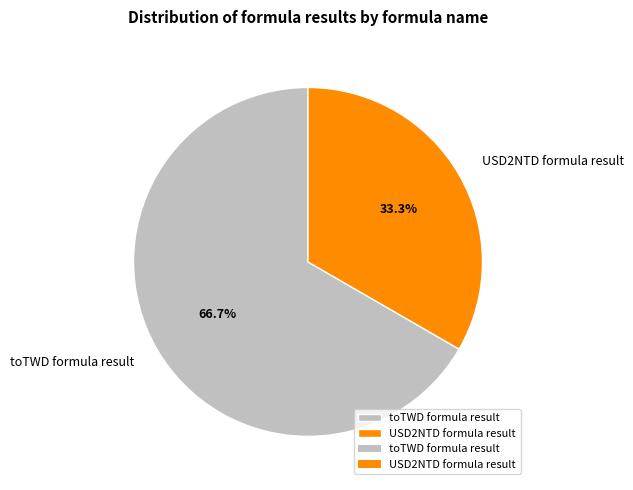

To the nearest percent, what is the combined percentage of USD2NTD formula result and toTWD formula result?

100%